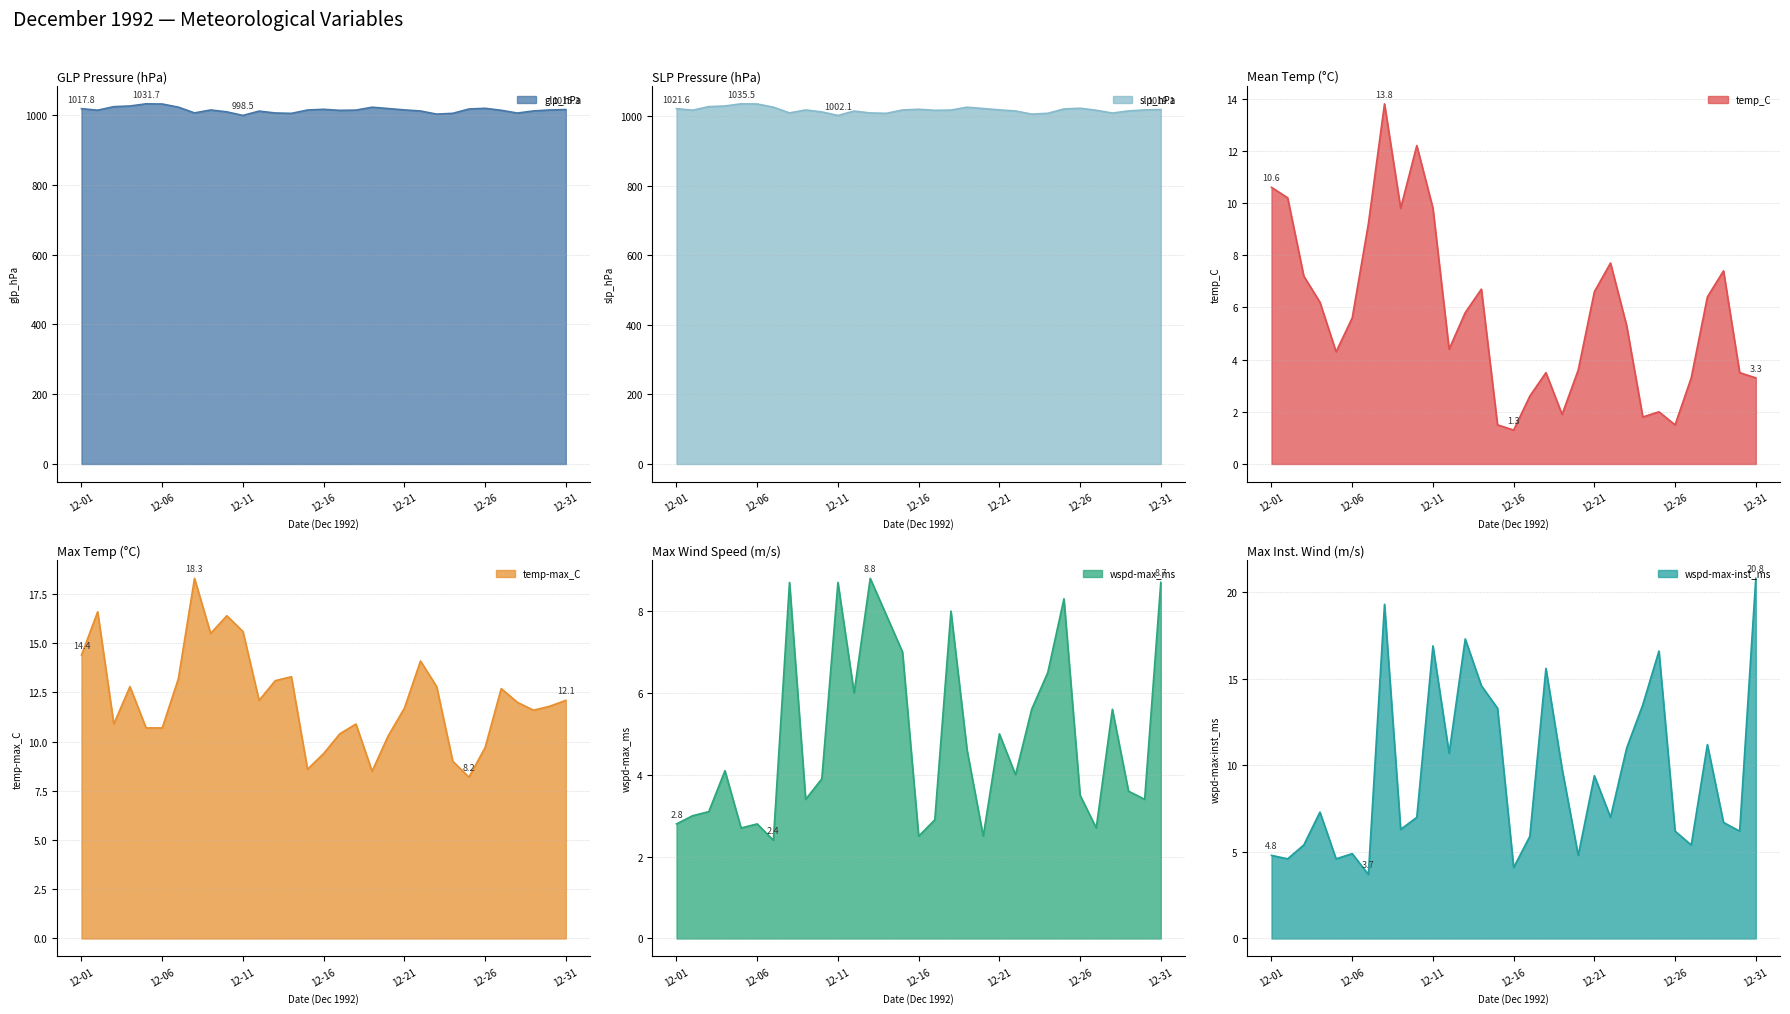

Where is the first local maximum for wspd-max_ms?

1992-12-04